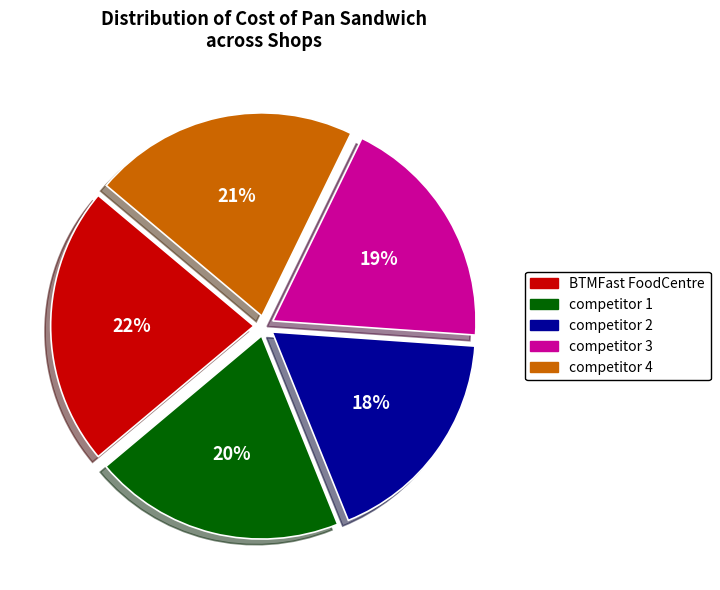

Which category has the biggest portion of the pie?

BTMFast FoodCentre